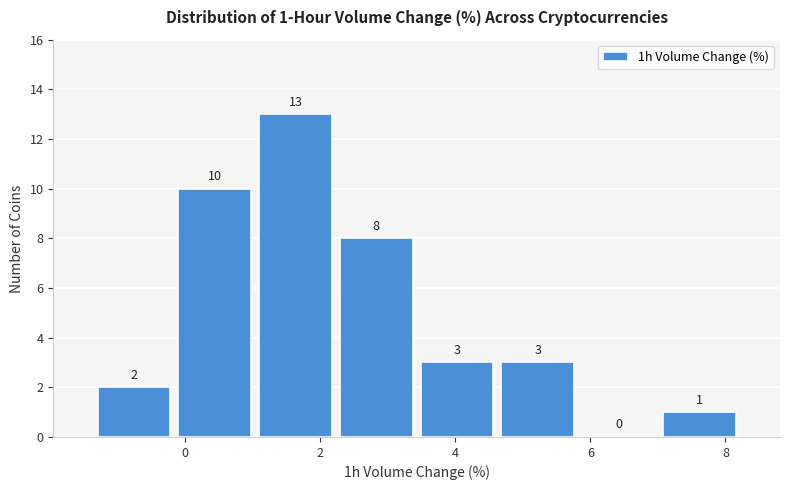

Which range on the x-axis has the tallest bar?

1.0 to 2.2